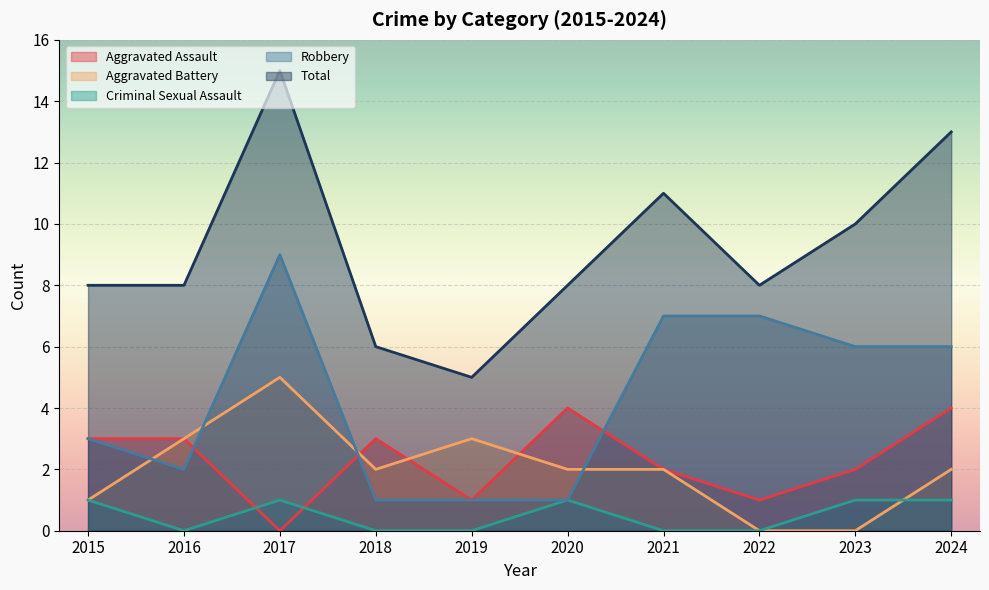

At which category does Aggravated Battery reach its first local valley?

2018